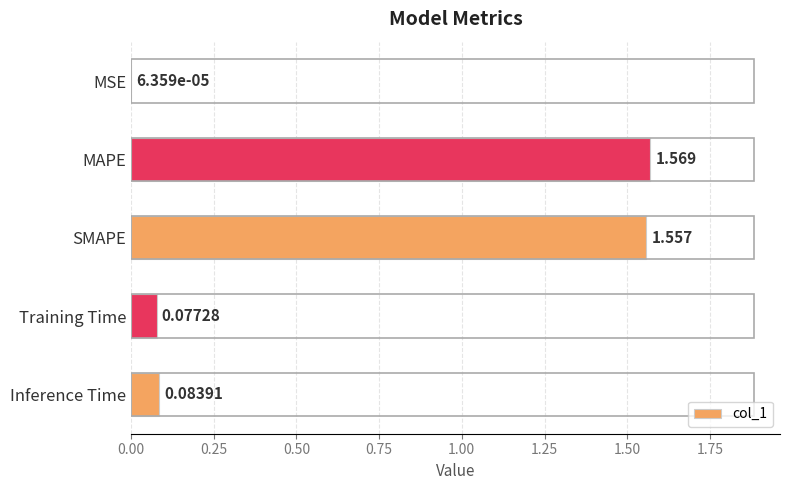

At which label is the value closest to 0?

MSE